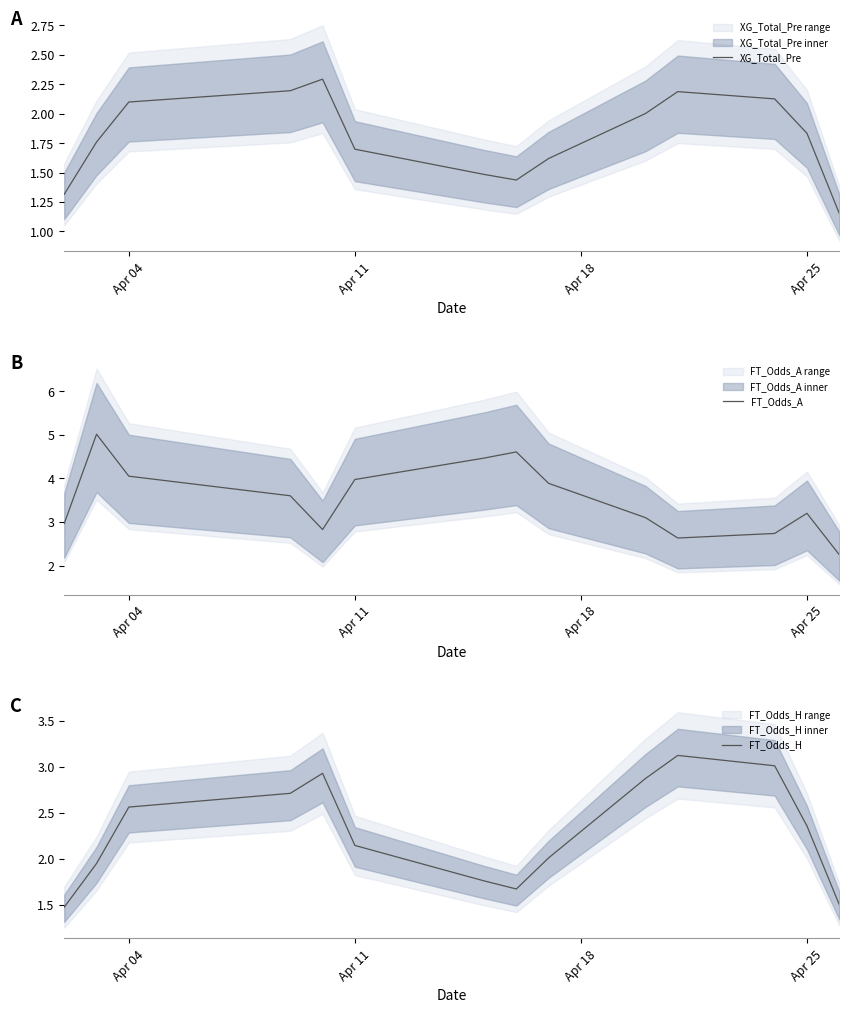

Which series changed the most between Apr 11 and 9?

FT_Odds_A